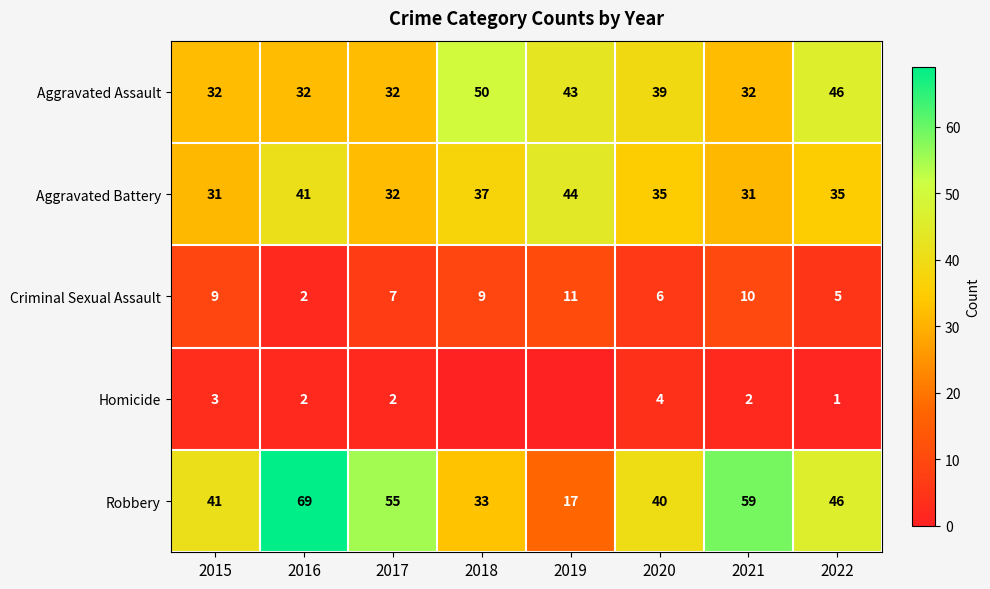

What is the sum of all Aggravated Assault values?

306